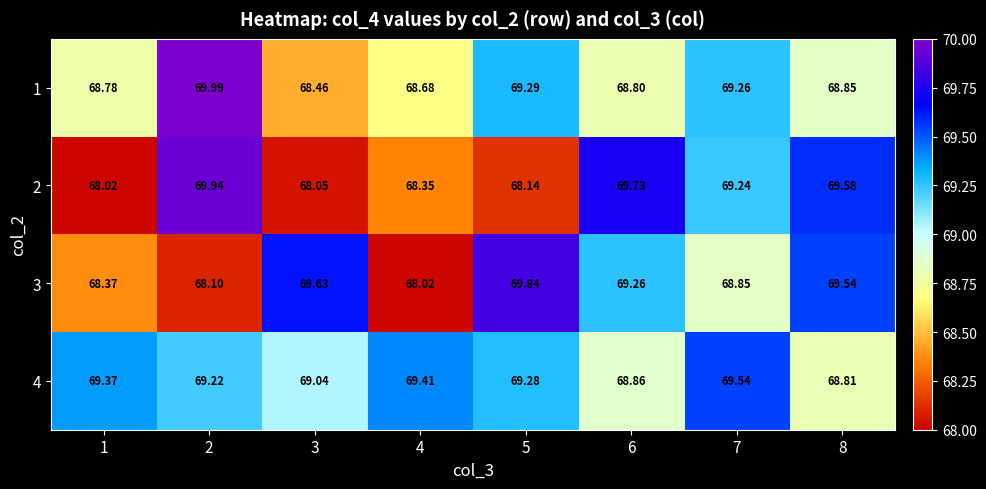

At which category is the sum across all series the highest?

2